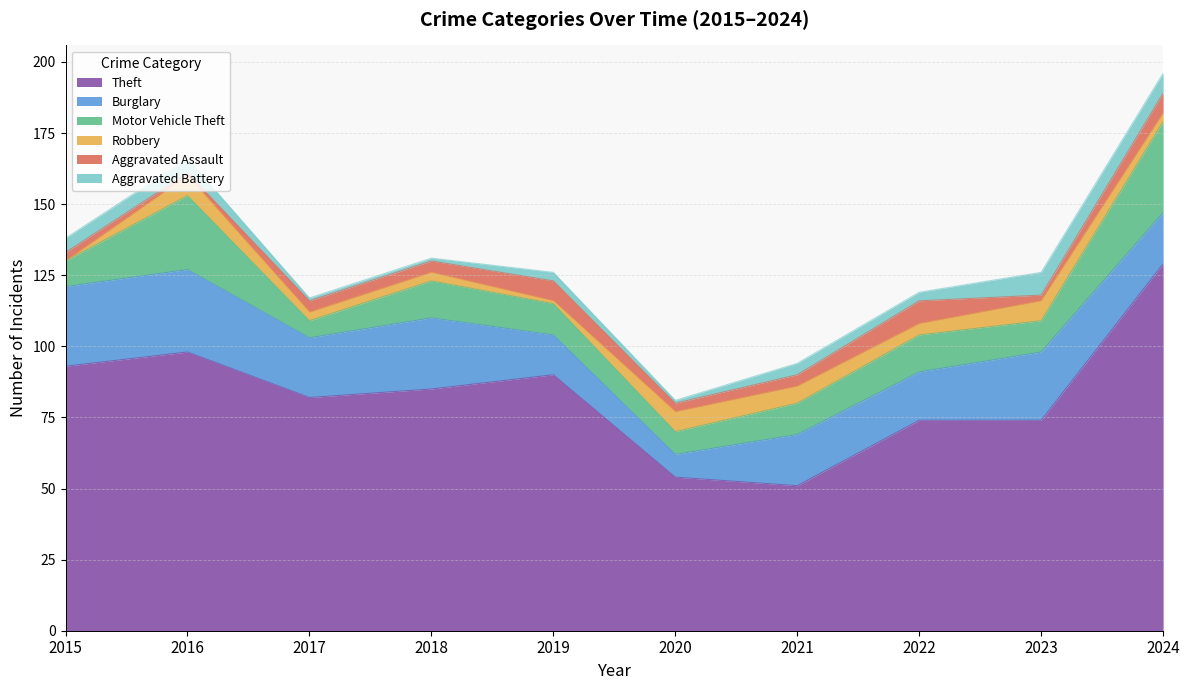

What value does the Aggravated Battery series have at 2022?

3